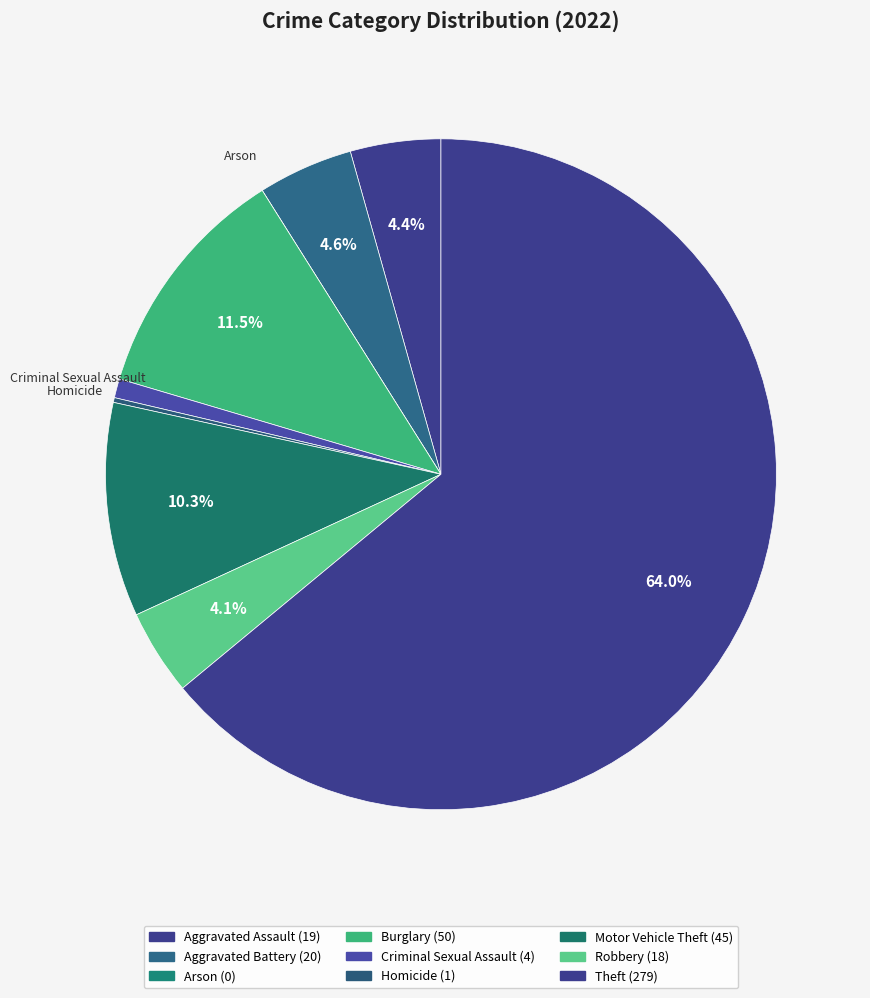

To the nearest percent, what is the difference between the Homicide and Criminal Sexual Assault slice percentages?

1%